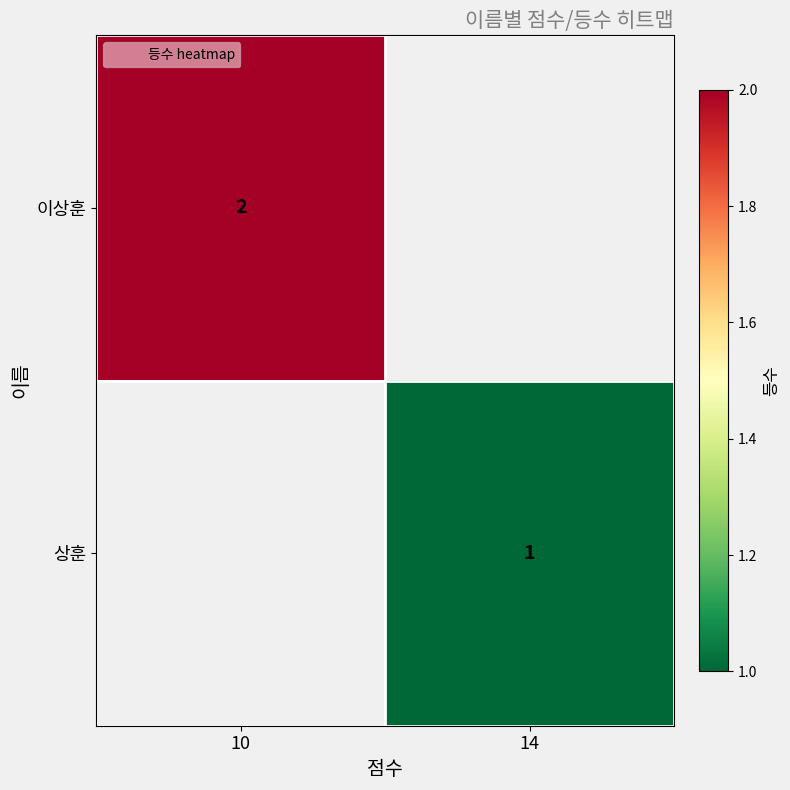

Is the value of 이상훈 at 10 greater than the value of 상훈 at 14?

Yes